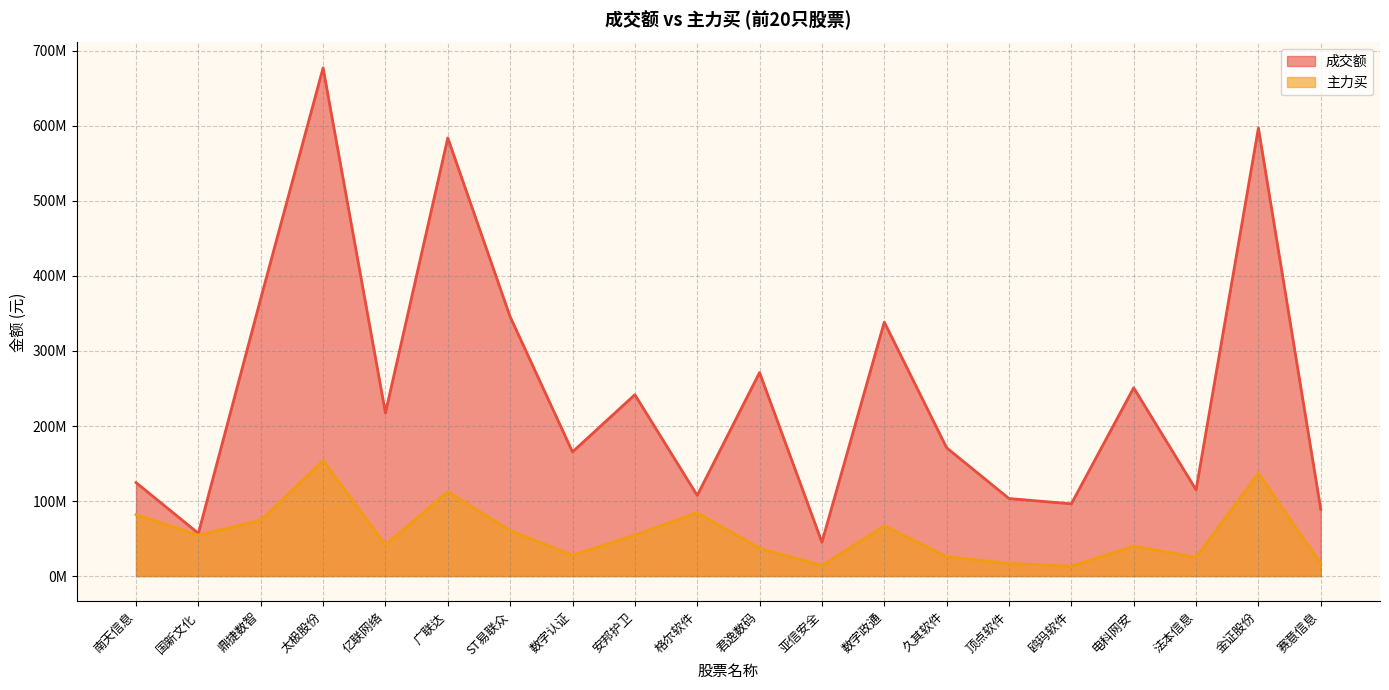

Does the chart display data point markers on the line(s)?

No